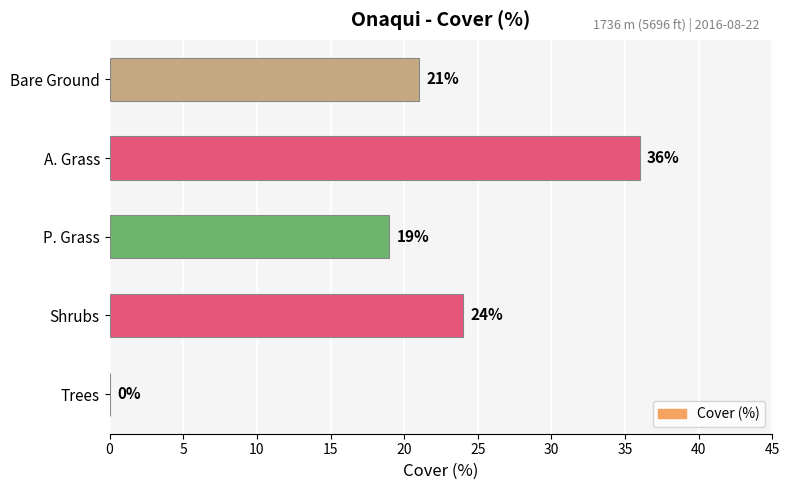

The chart shows a value of 19 at P. Grass. True or false?

True